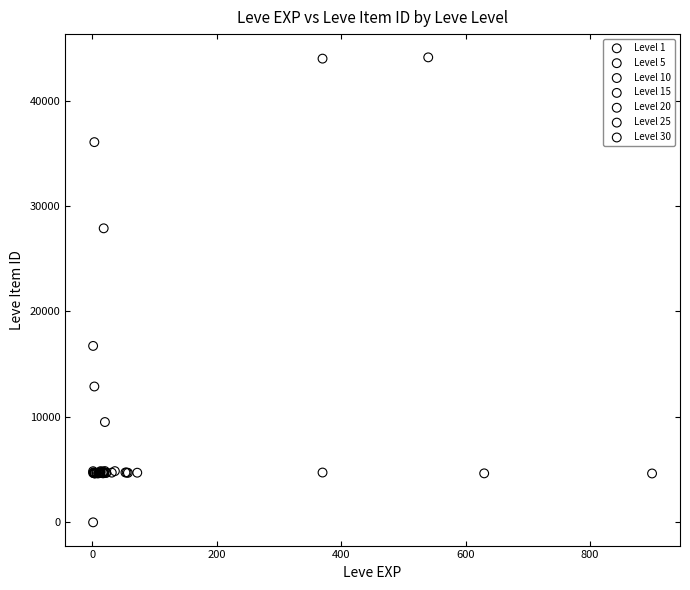

Which series reaches the minimum Y coordinate?

Level 1